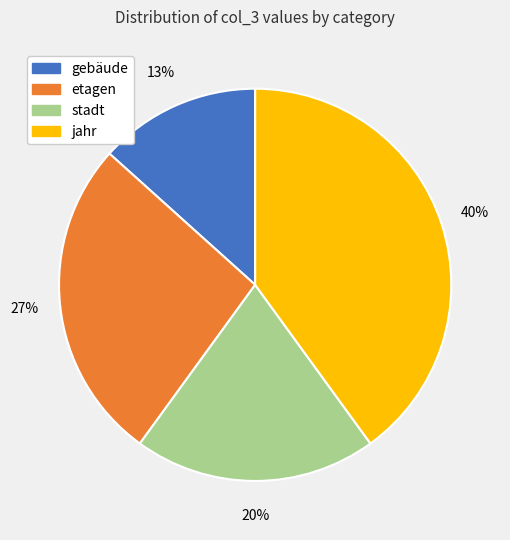

How many slices are in this pie chart?

4